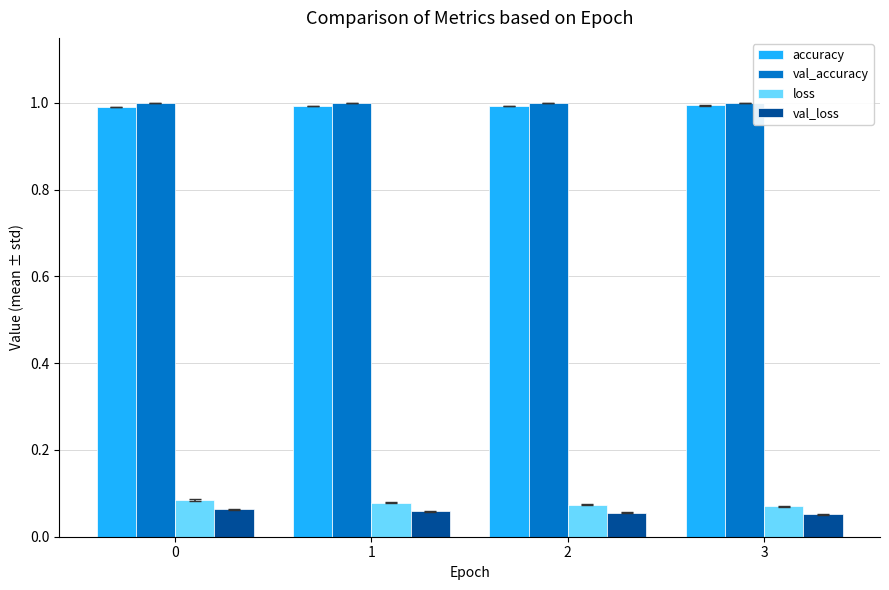

The value of val_accuracy at 1 is 1.0. True or false?

True